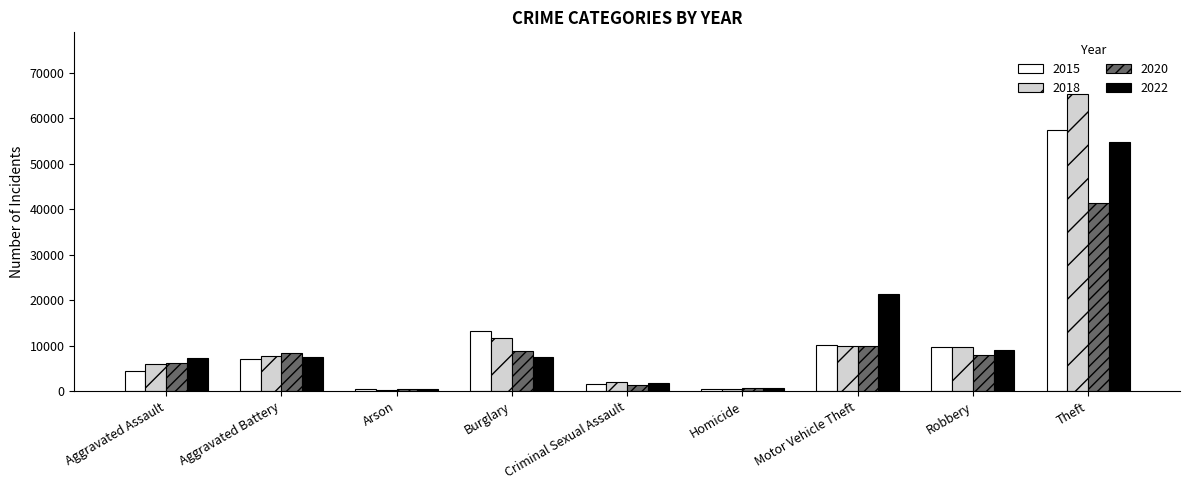

What is the difference between the maximum and minimum values in the 2022 series?

54420